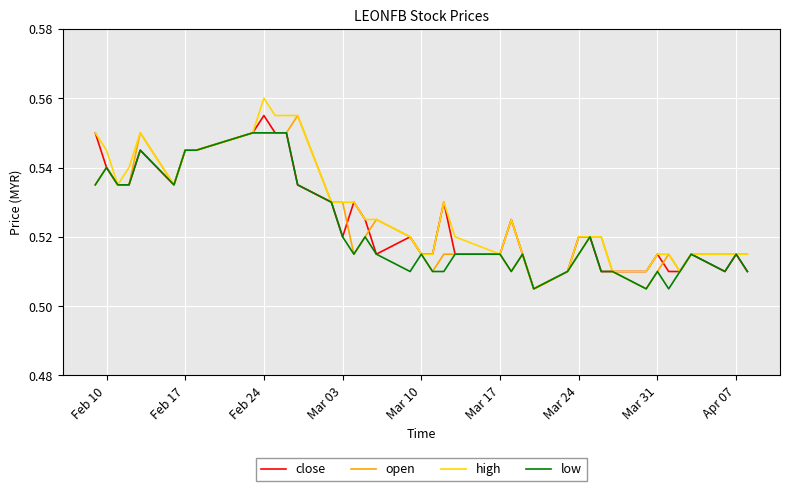

Which series has the widest spread of values?

high